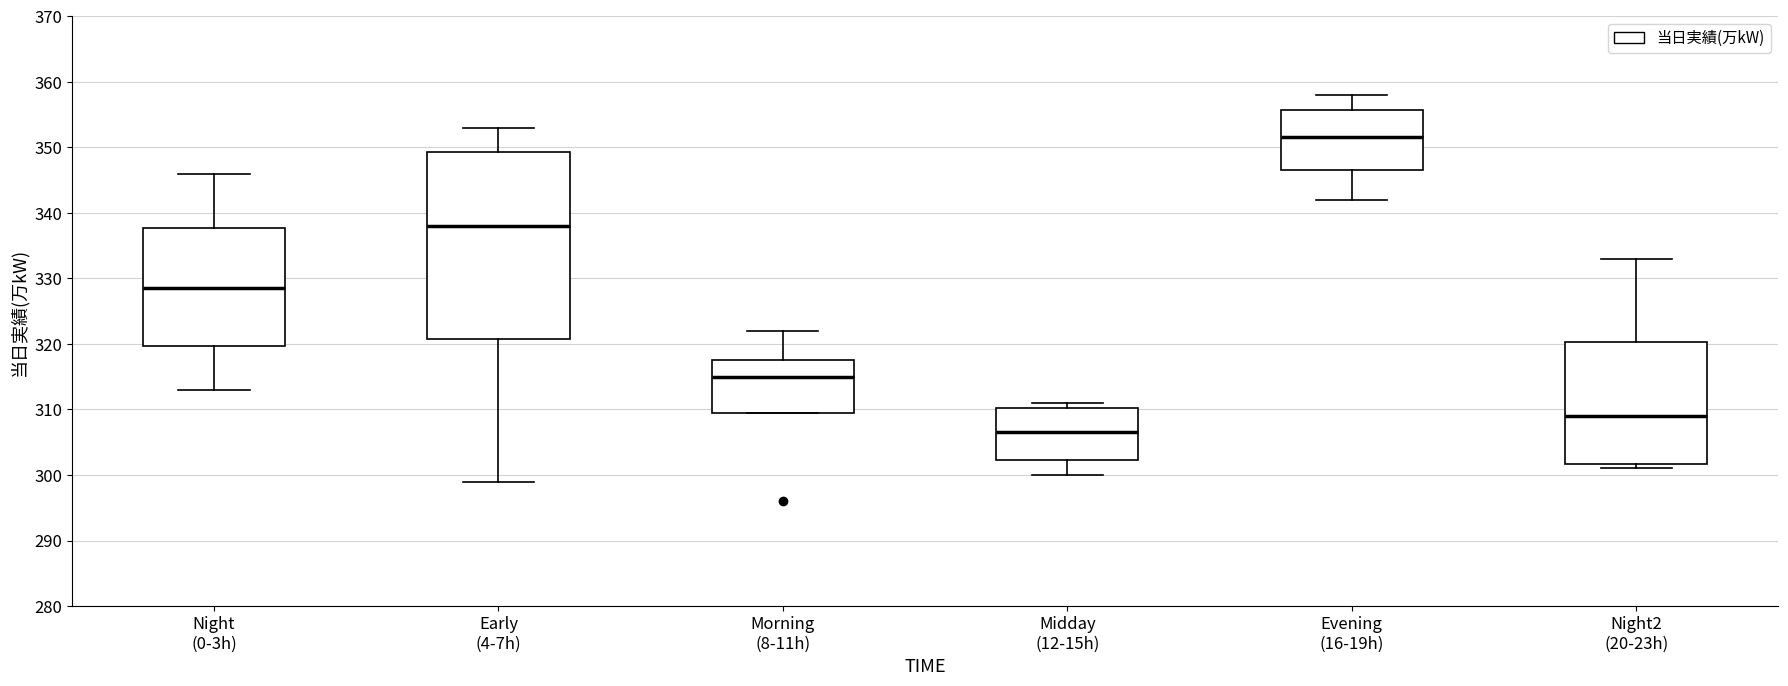

Where is the lower edge of the box for Night2 (20-23h) on the y-axis? The values are not printed on the chart, so give them approximately, as read against the axis.

302